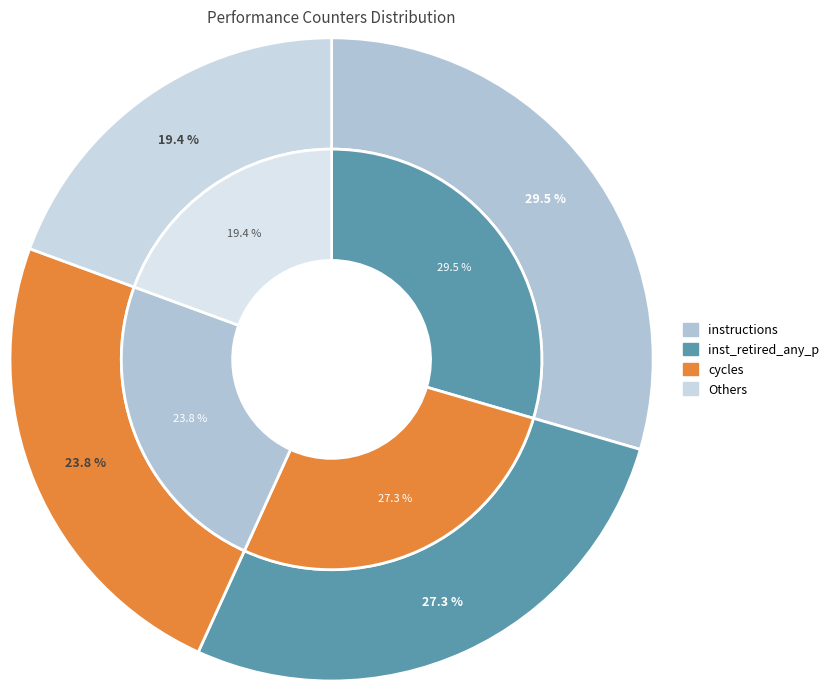

Does any single category account for the majority?

No